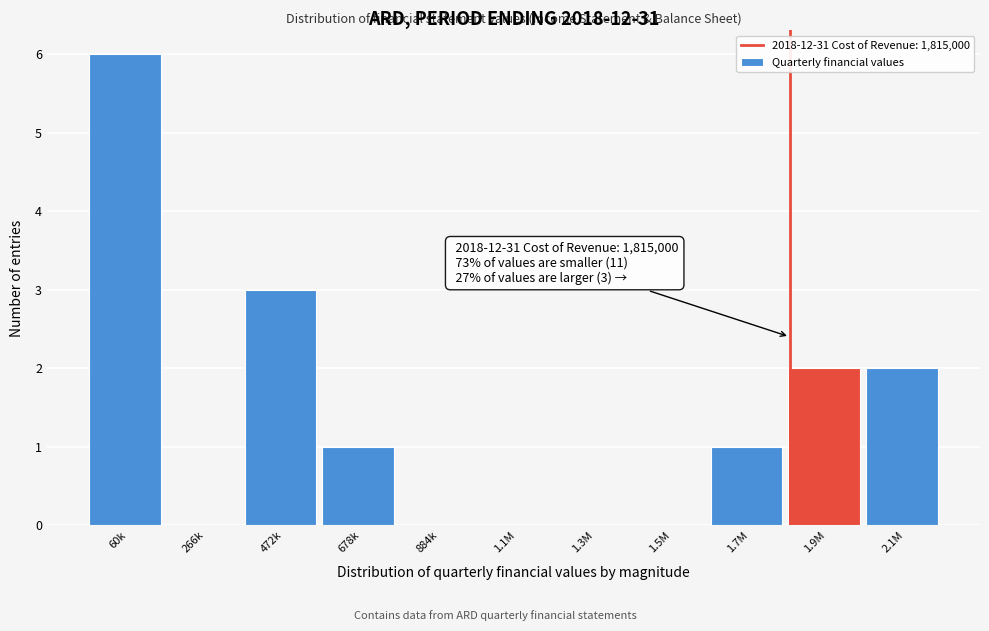

Reading left to right, transcribe all the data shown in this chart.

60k=6	266k=0	472k=3	678k=1	884k=0	1.1M=0	1.3M=0	1.5M=0	1.7M=1	1.9M=2	2.1M=2